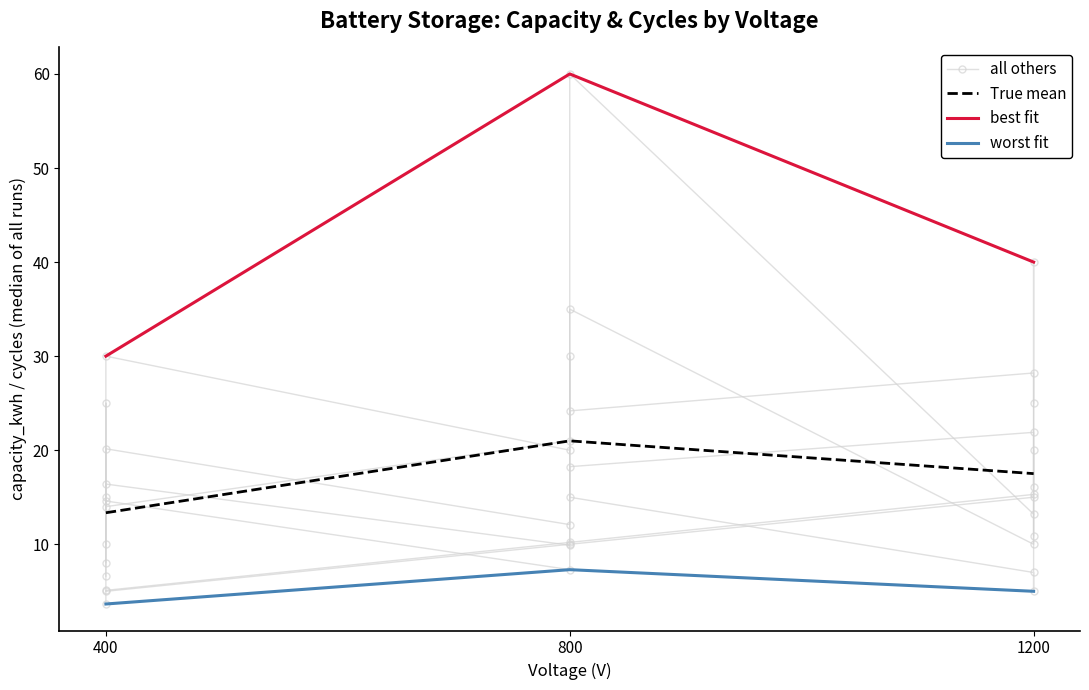

How many lines are shown in the chart?

4